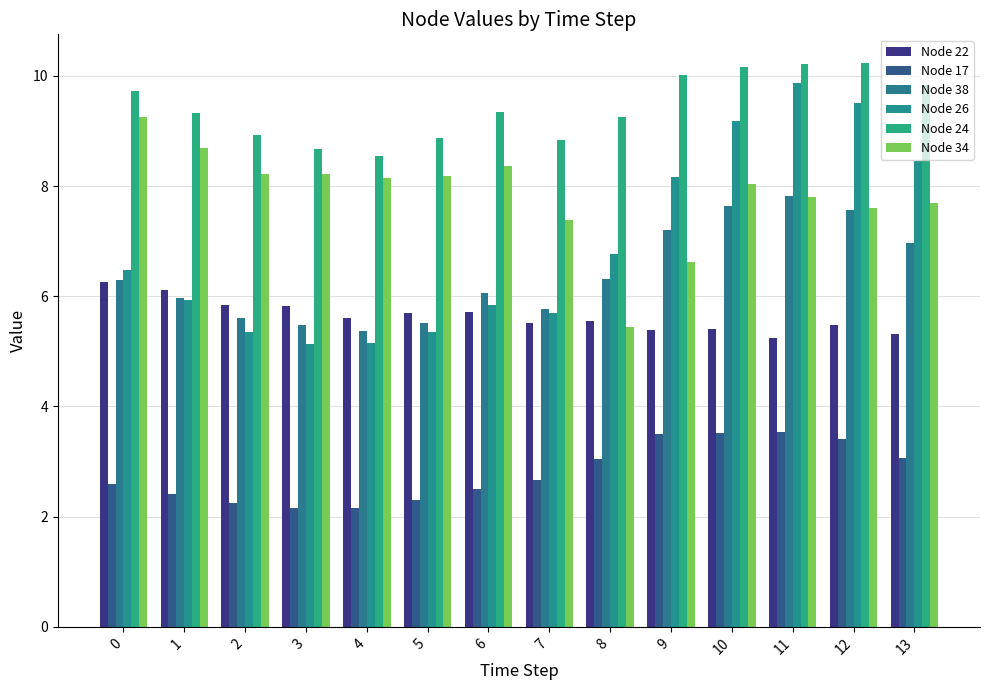

Between 1 and 12, which series saw the biggest shift?

Node 26